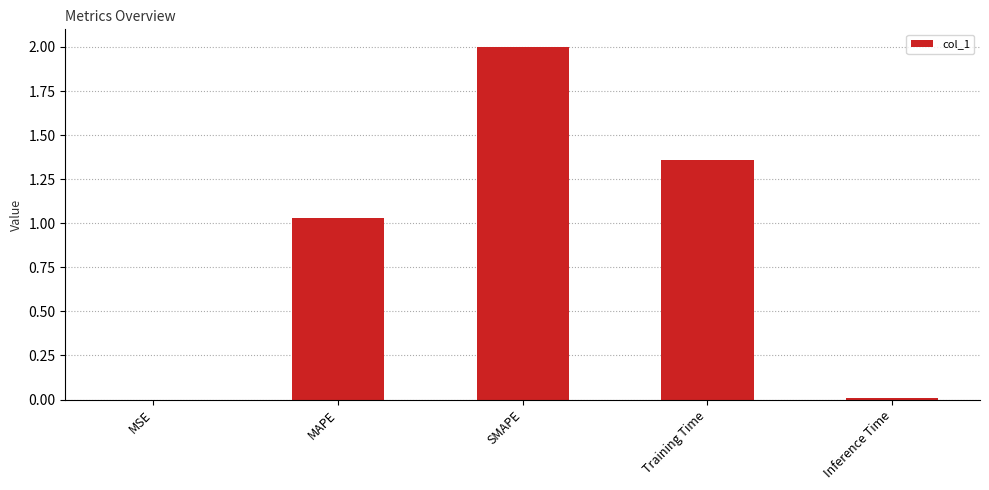

The value at Training Time is 2.4. True or false?

False